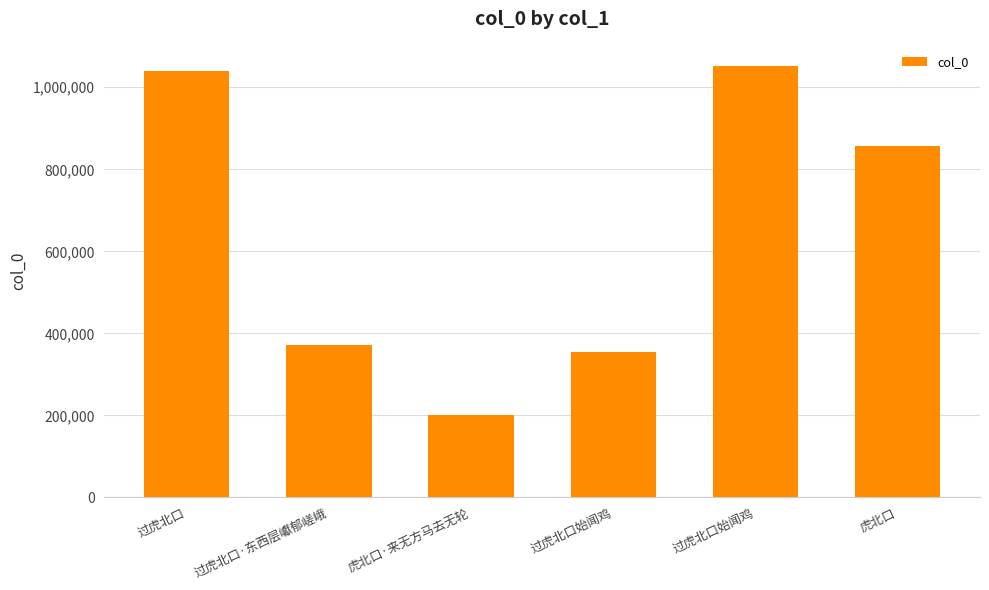

Are the bars horizontal?

No